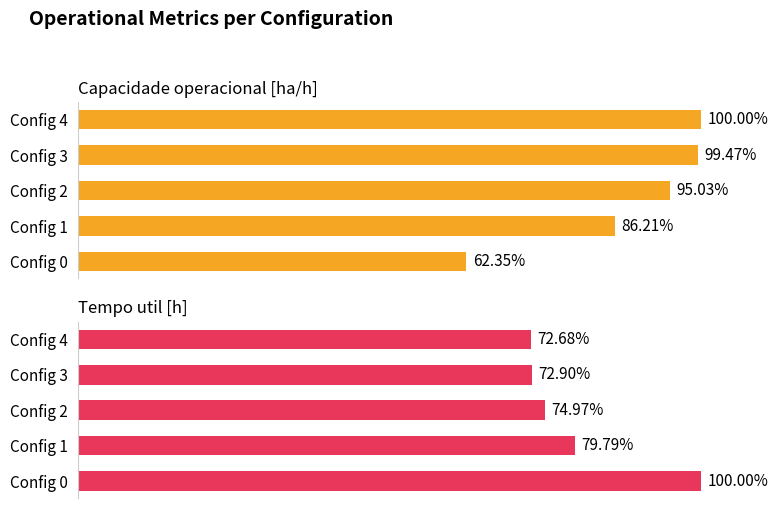

The value of Tempo util [h] at 3 is 72.9. True or false?

True